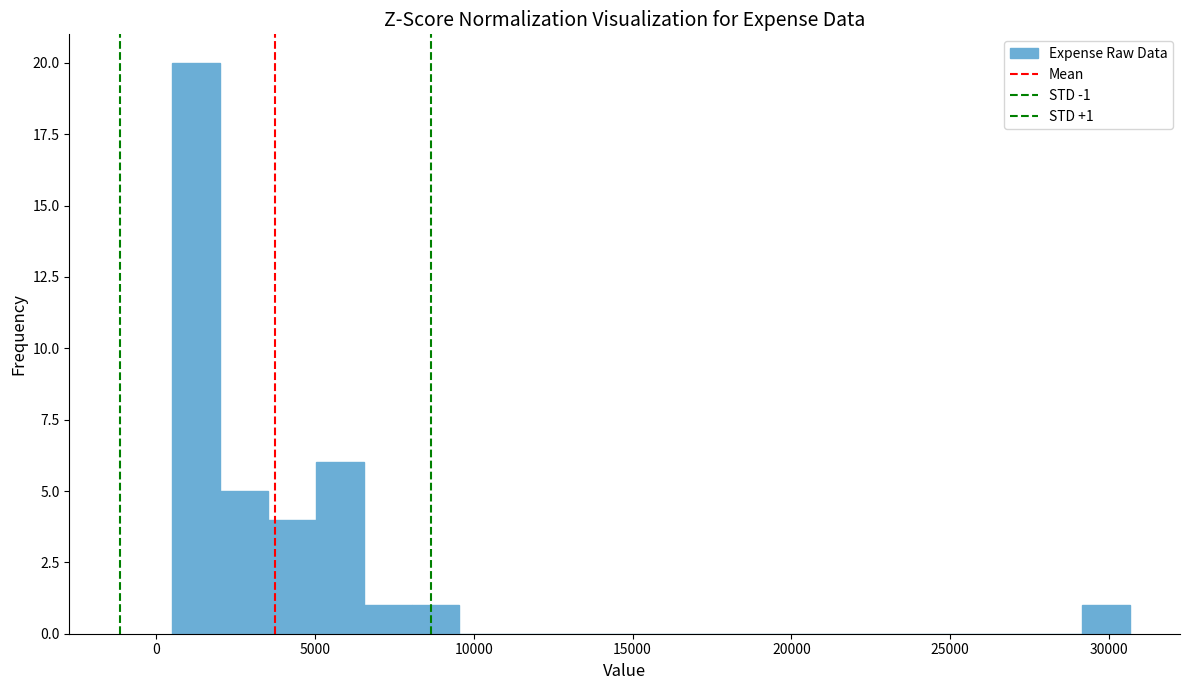

Read against the x-axis, roughly where is the centre of the tallest bar?

1500